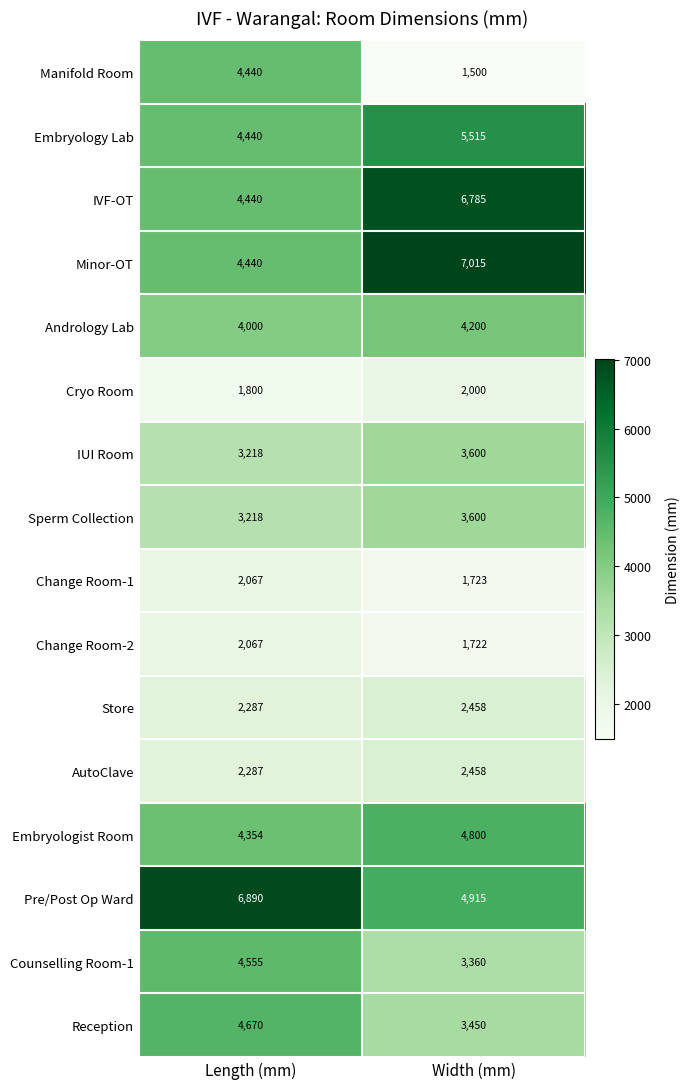

What is the greatest value displayed?

7015